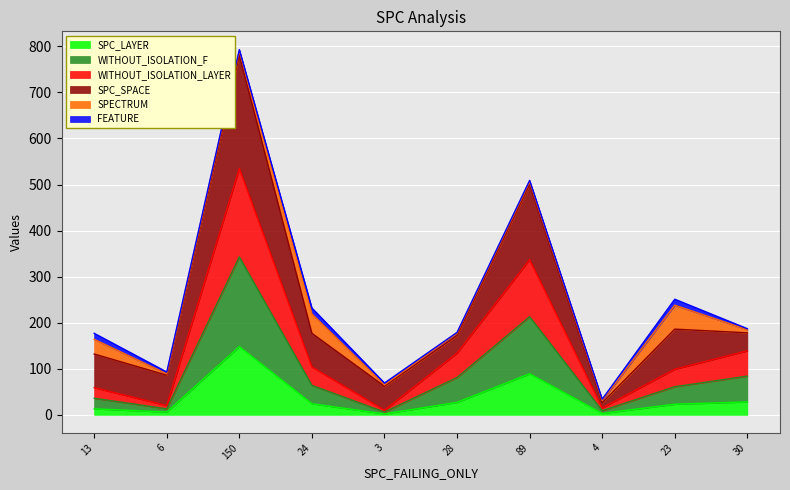

Is it true that WITHOUT_ISOLATION_F equals 52 at 23?

False